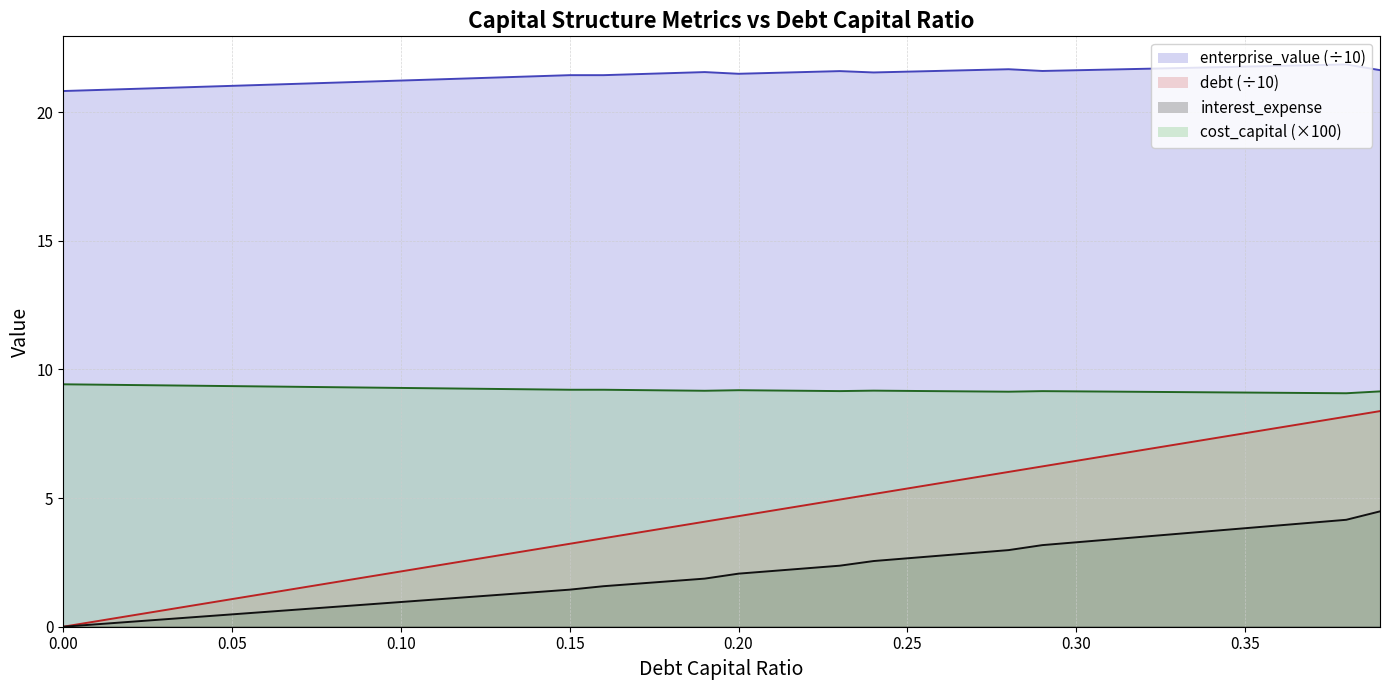

Which label corresponds to the largest value in the chart?

0.38